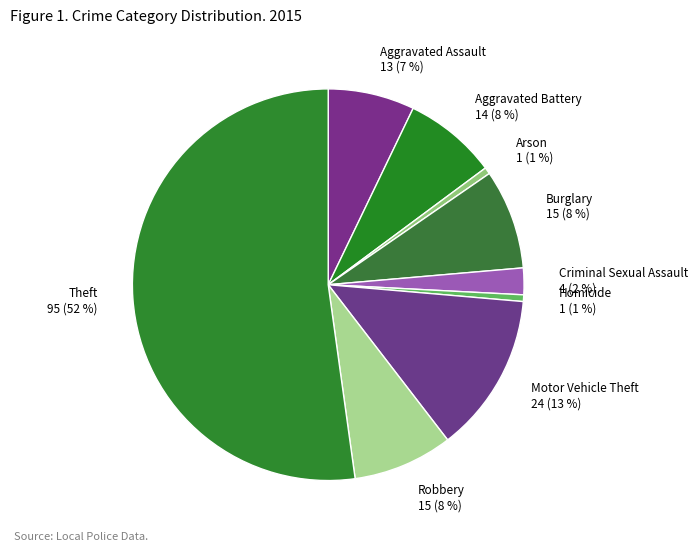

How many slices are in this pie chart?

9